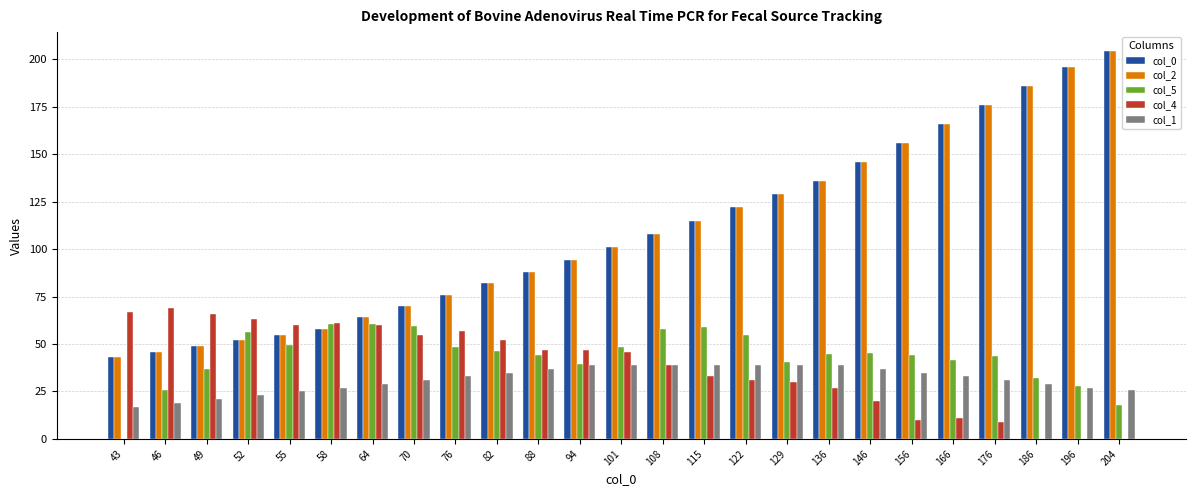

Which category has the highest value across all series?

204